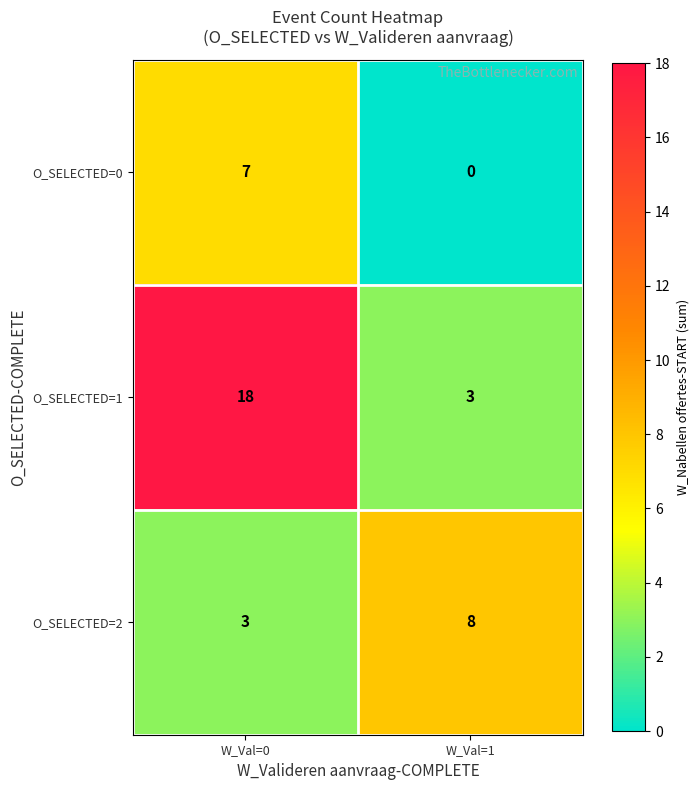

Rank the series by their maximum value, from lowest to highest.

O_SELECTED=0, O_SELECTED=2, O_SELECTED=1